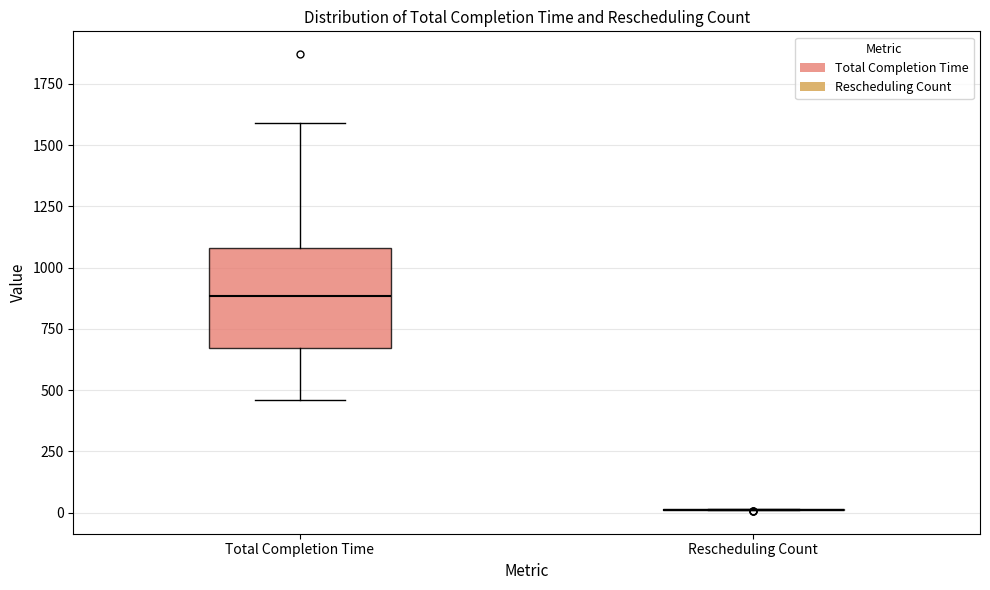

Reading left to right, transcribe this box plot: for each box, give where its median line is, the range the box spans, and where its two whiskers end, as read against the y-axis. The values are not printed on the chart, so give them approximately, as read against the axis.

Total Completion Time: median 900, box 650 to 1100, whiskers 450 to 1600
Rescheduling Count: box collapsed to a line at 0, whiskers 0 to 0